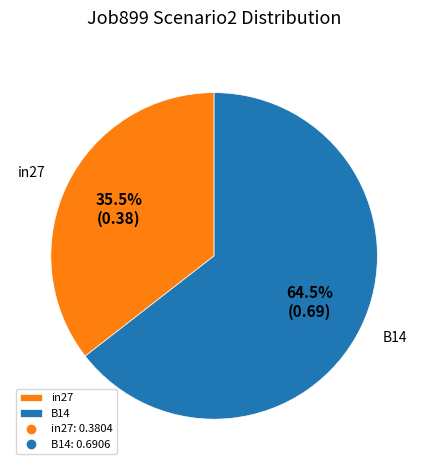

Is there any slice that represents more than half of the pie?

Yes